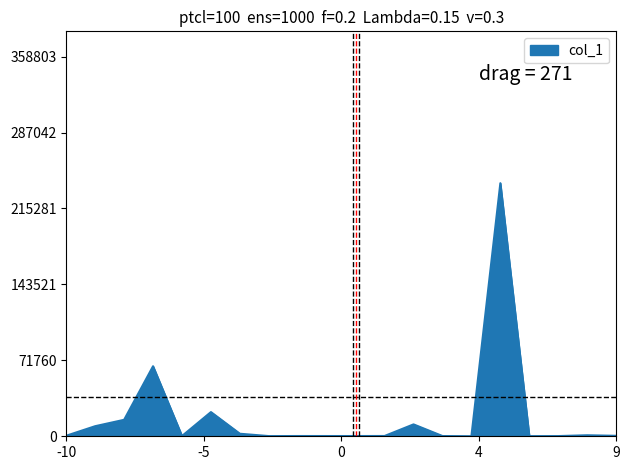

What is the maximum value shown in the chart?

239202.1